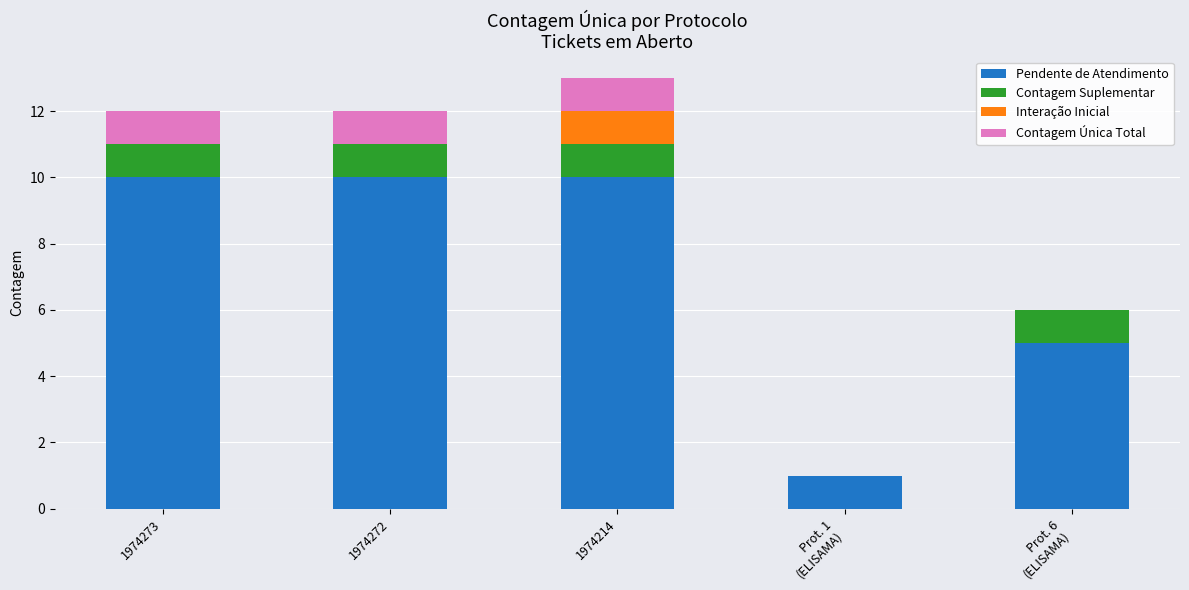

What is the maximum value for Pendente de Atendimento?

10